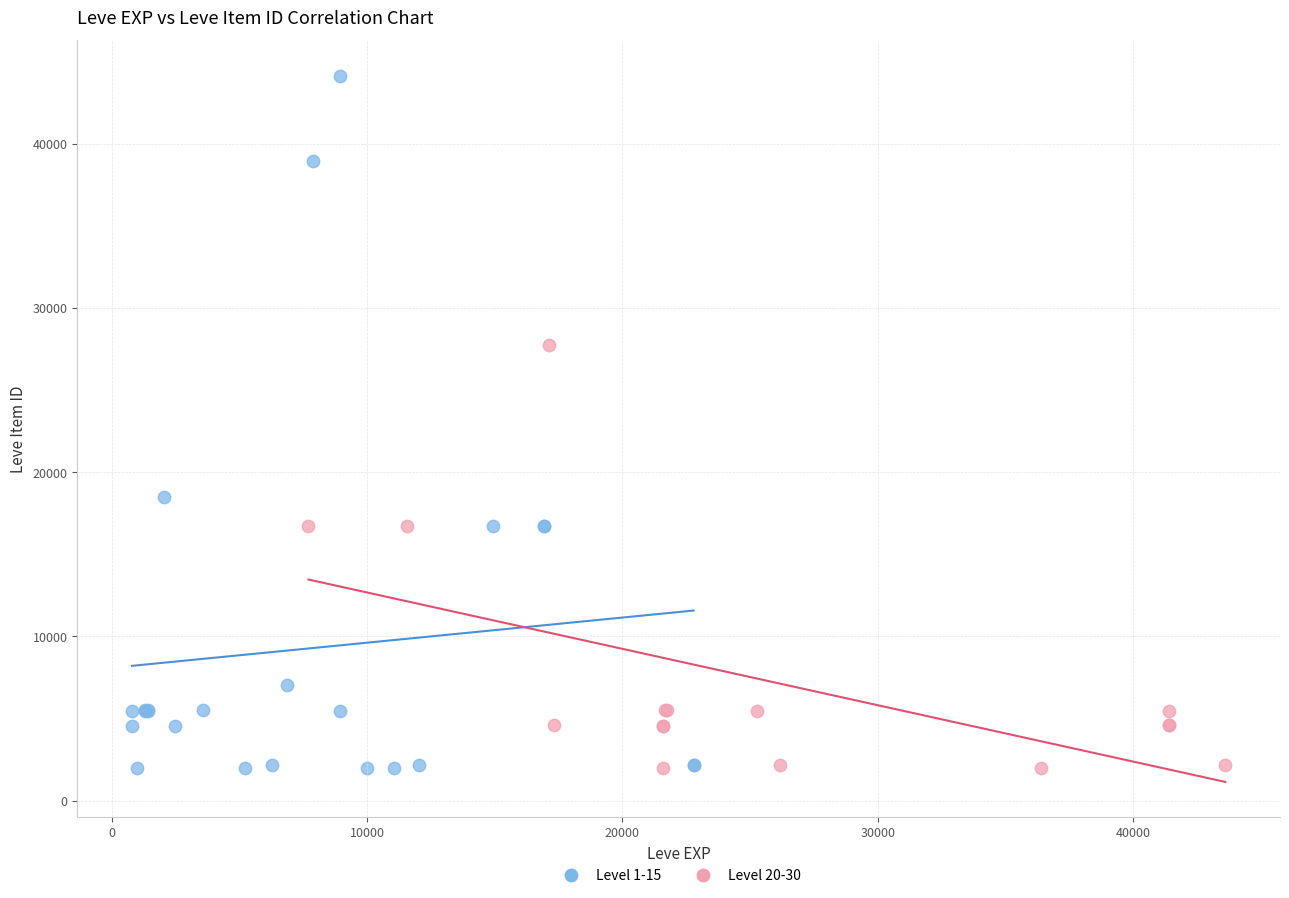

What are all the series names shown in the legend?

Level 1-15, Level 20-30